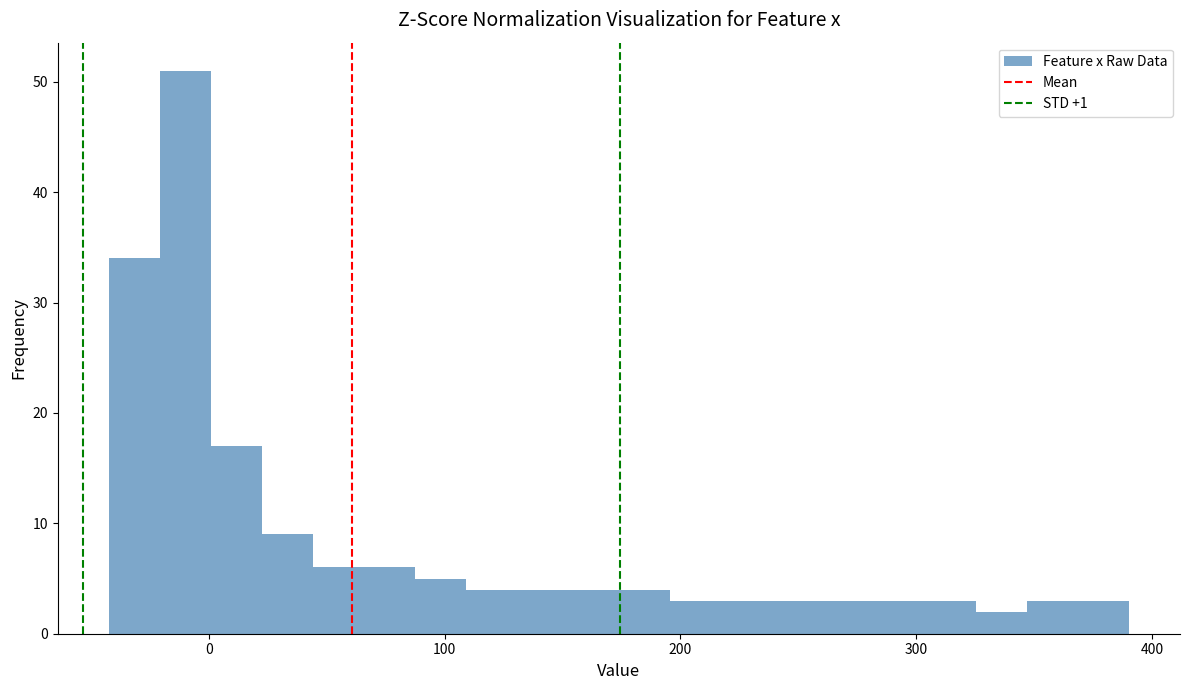

Around what value on the x-axis is the tallest bar? Give the approximate position of its centre, as read against the axis.

-10